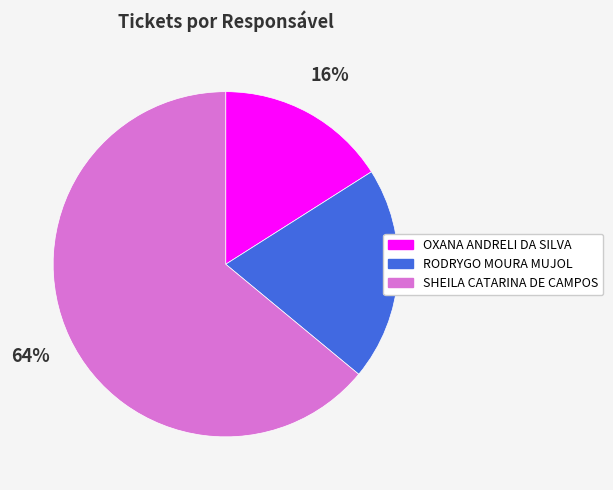

To the nearest percent, what percentage of the pie is SHEILA CATARINA DE CAMPOS?

64%